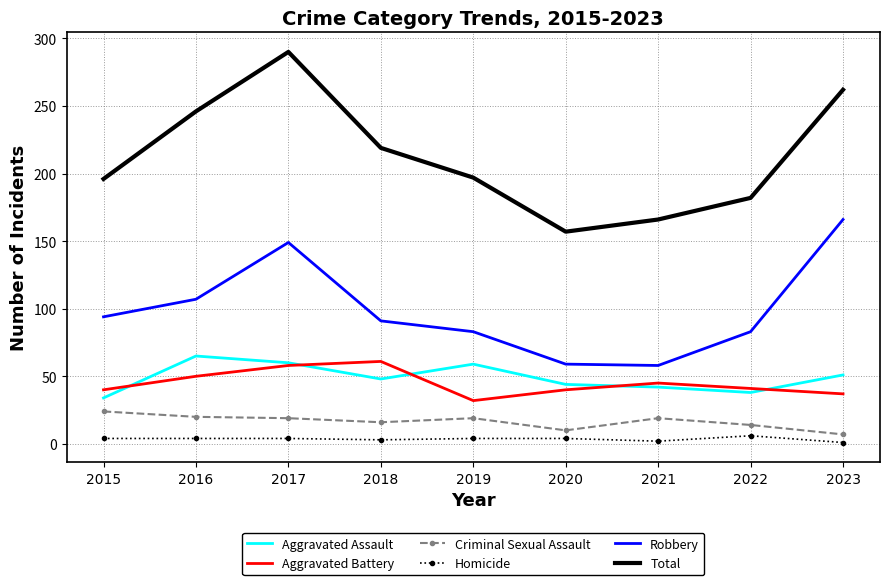

Which series changed the most between 2016 and 2023?

Robbery